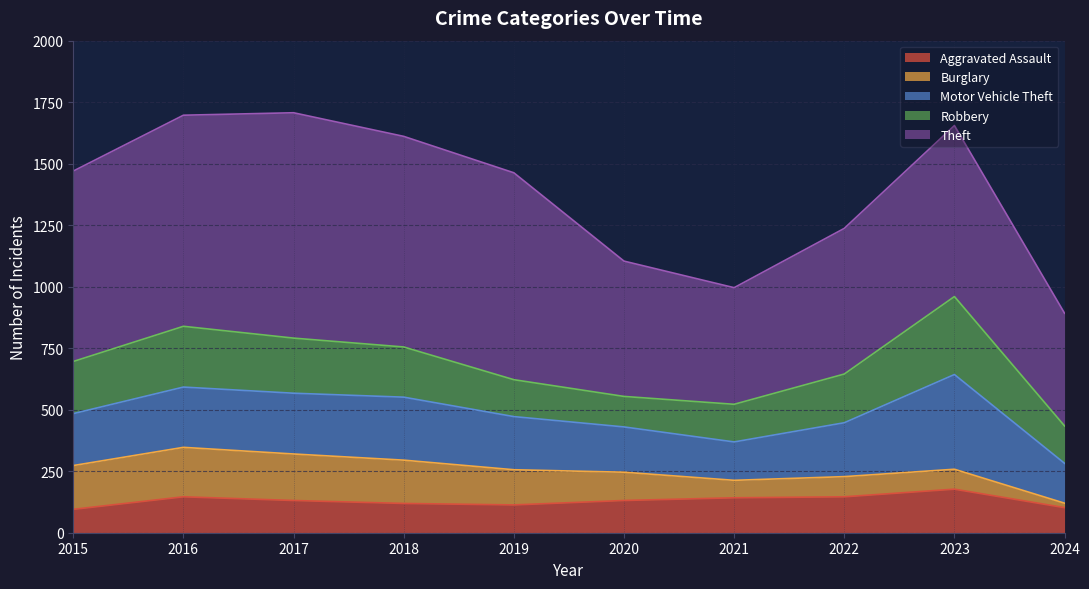

True or false: Burglary has a value of 82 at 2022.

True